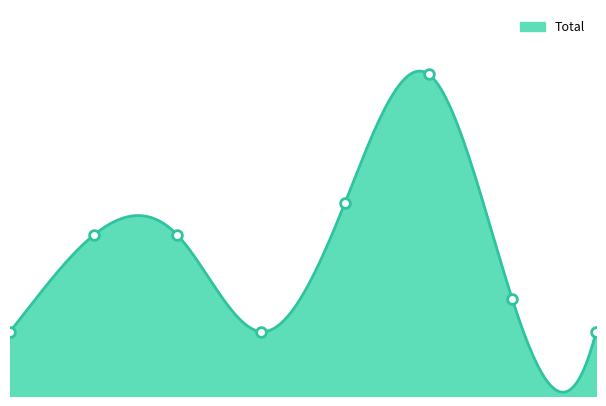

What is the value of the 1st point from the left?

2